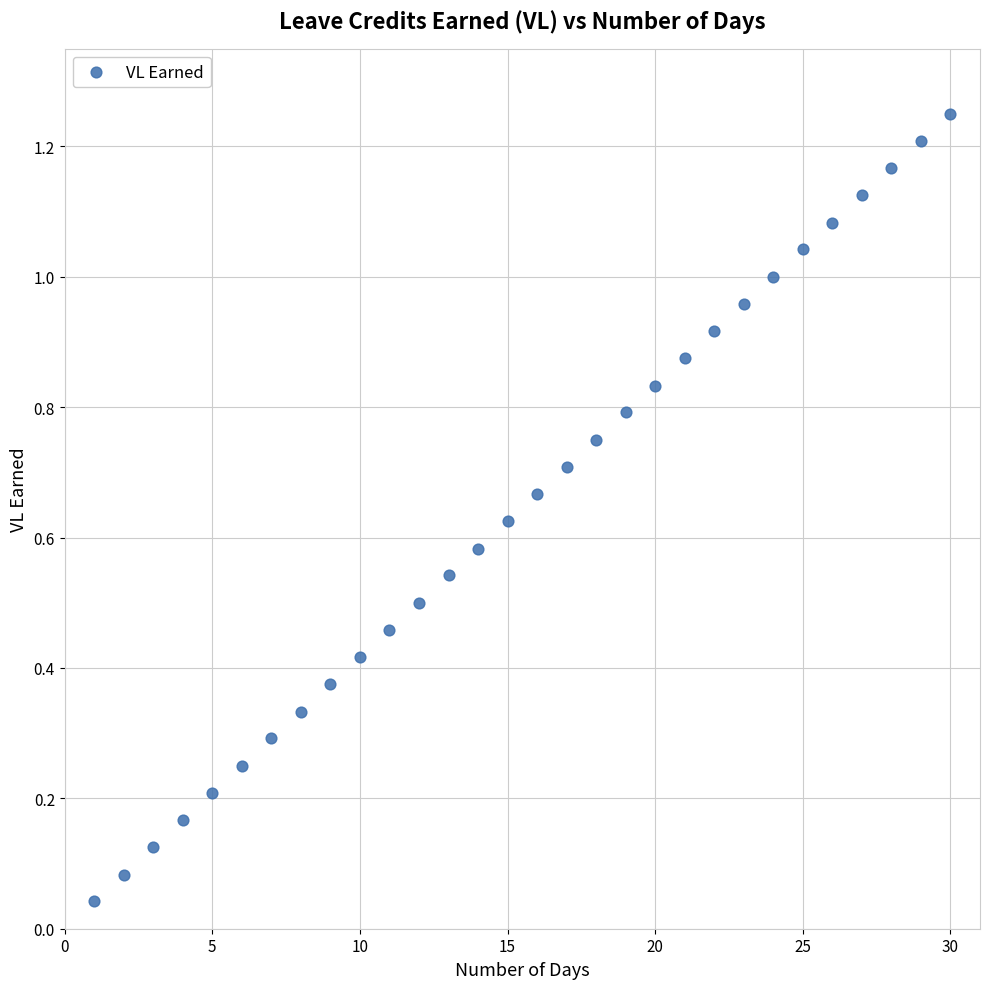

What is the range of X values (max minus min)?

29.0